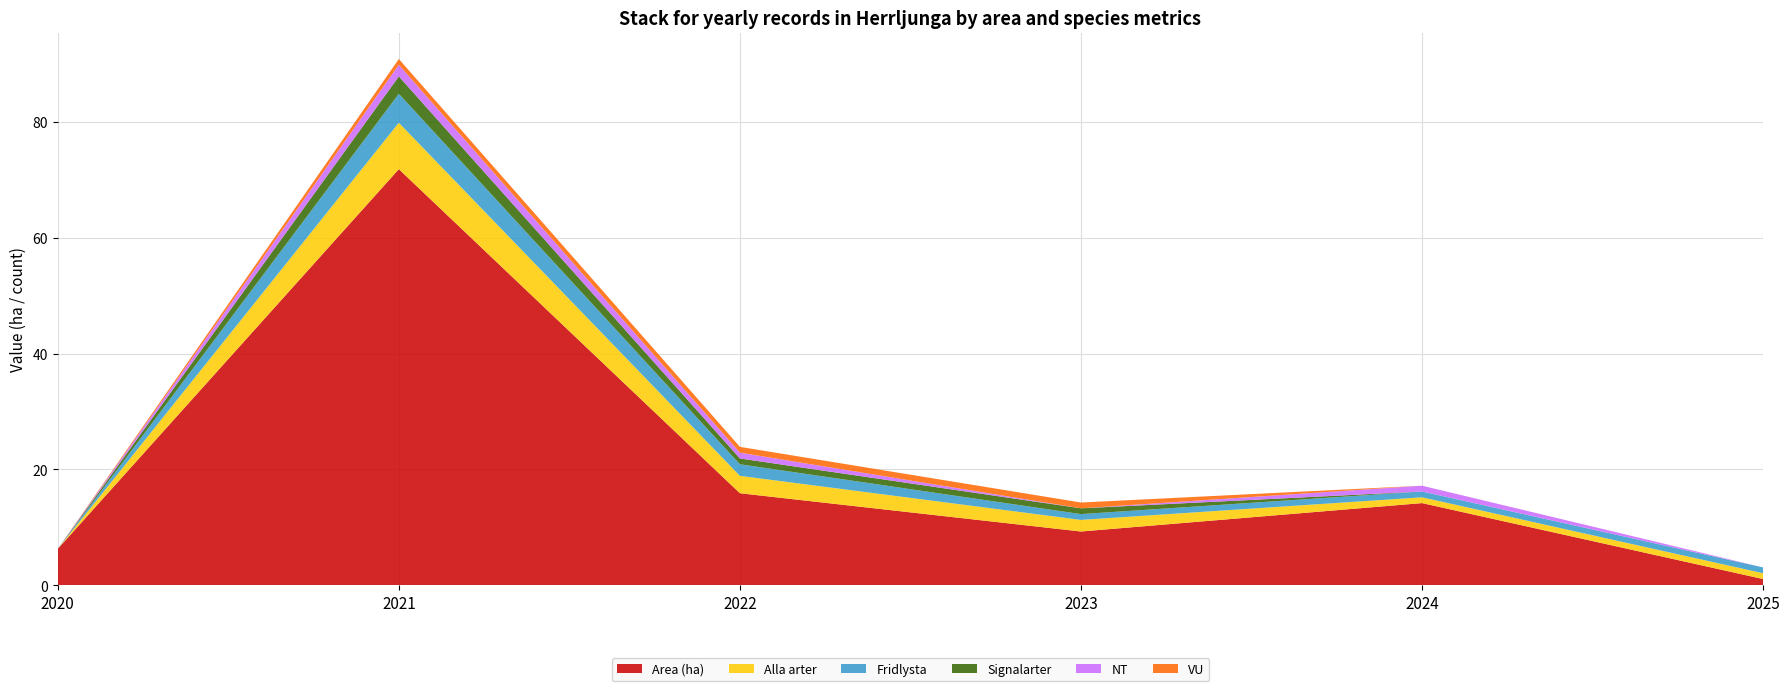

Reading left to right, transcribe all the data shown in this chart.

Area (ha): 6.3	71.8	15.9	9.3	14.2	1.1
Alla arter: 0.0	8.0	3.0	2.0	1.0	1.0
Fridlysta: 0.0	5.0	2.0	1.0	1.0	1.0
Signalarter: 0.0	3.0	1.0	1.0	0.0	0.0
NT: 0.0	2.0	1.0	0.0	1.0	0.0
VU: 0.0	1.0	1.0	1.0	0.0	0.0